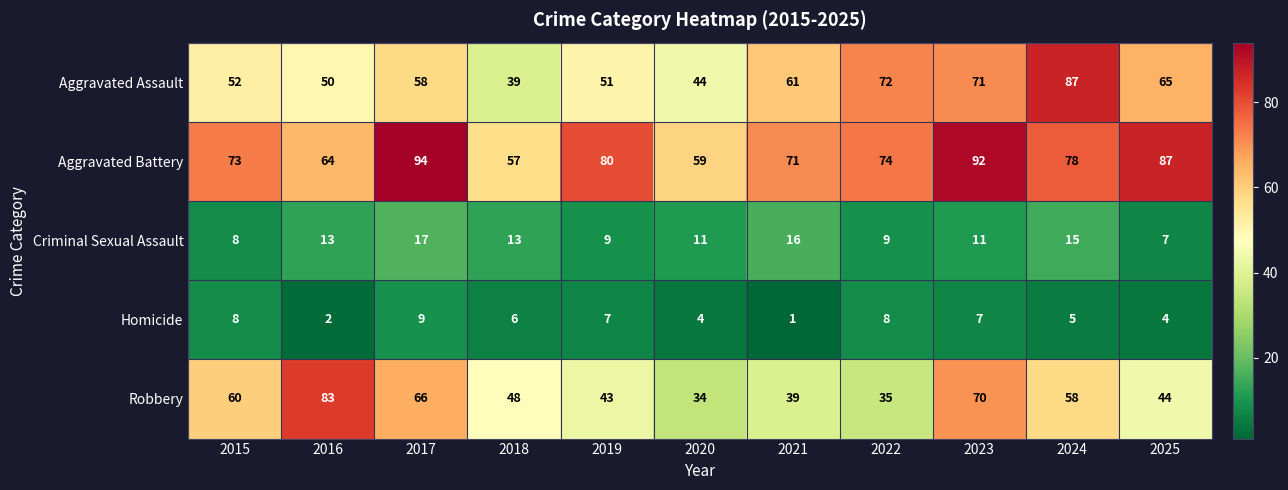

How many Aggravated Battery values are between 64 and 87?

7